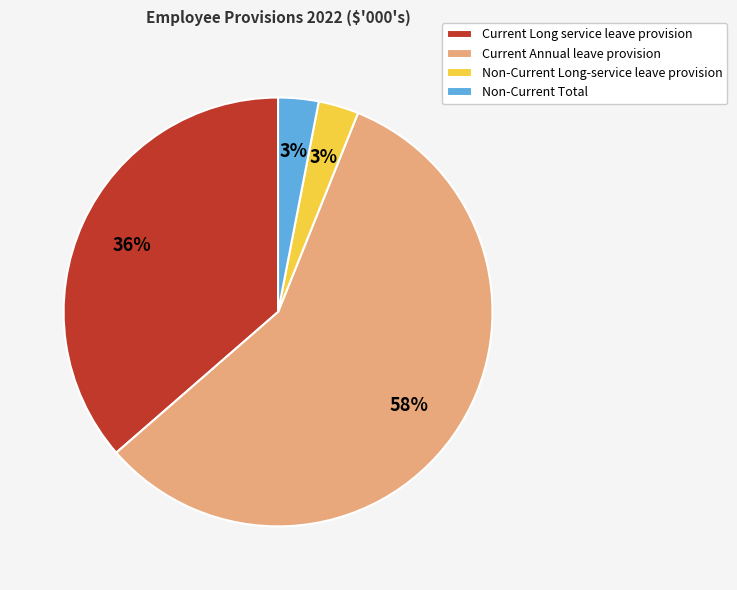

Does any single category account for the majority?

Yes